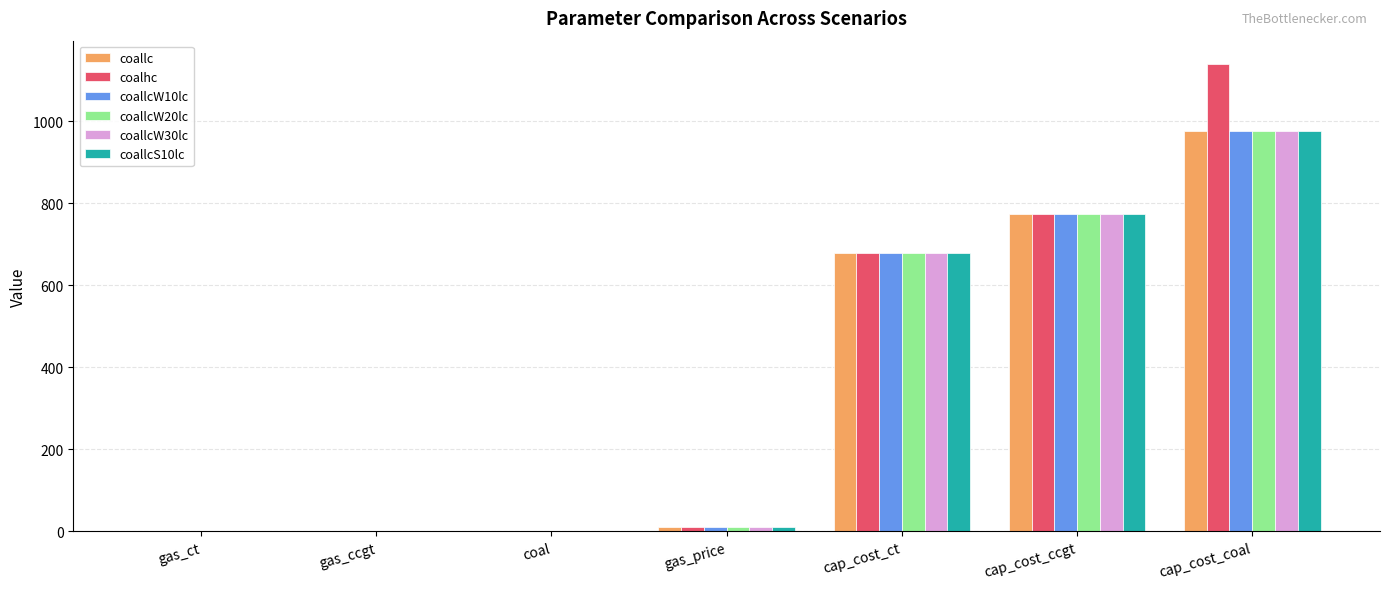

True or false: coallc has a value of 775.2 at cap_cost_ccgt.

True